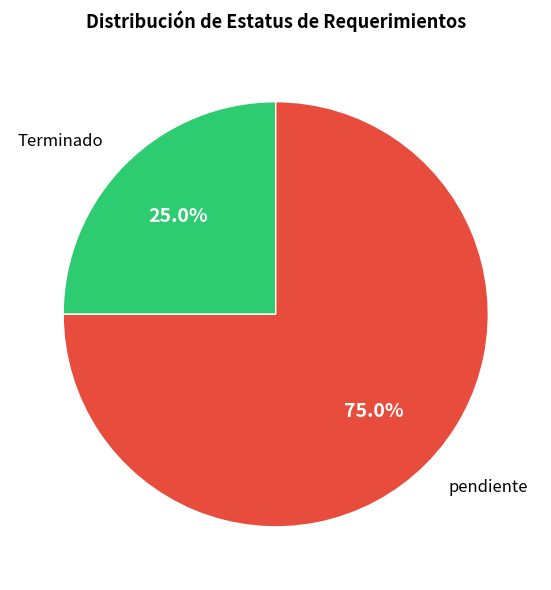

Is it true that pendiente is 87% of the pie?

False